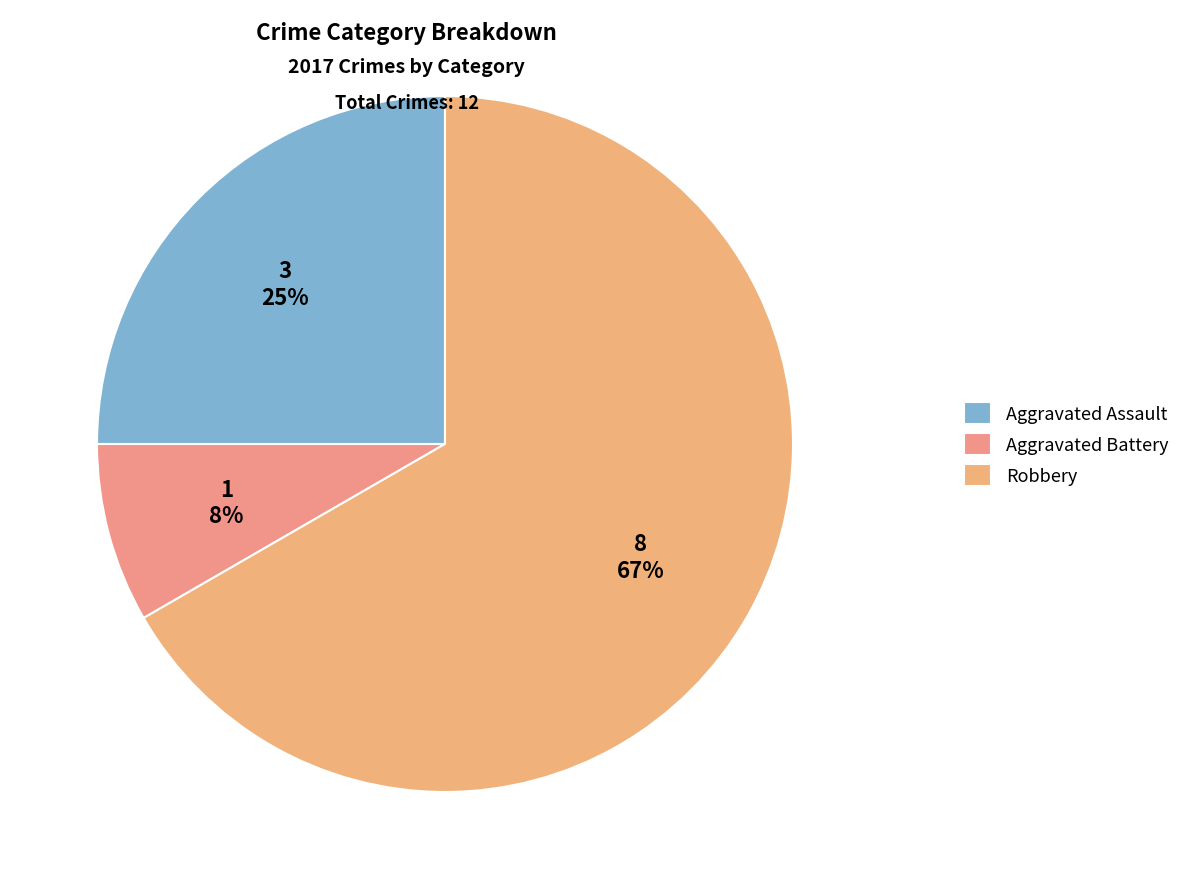

To the nearest percent, what is the average slice percentage?

33%